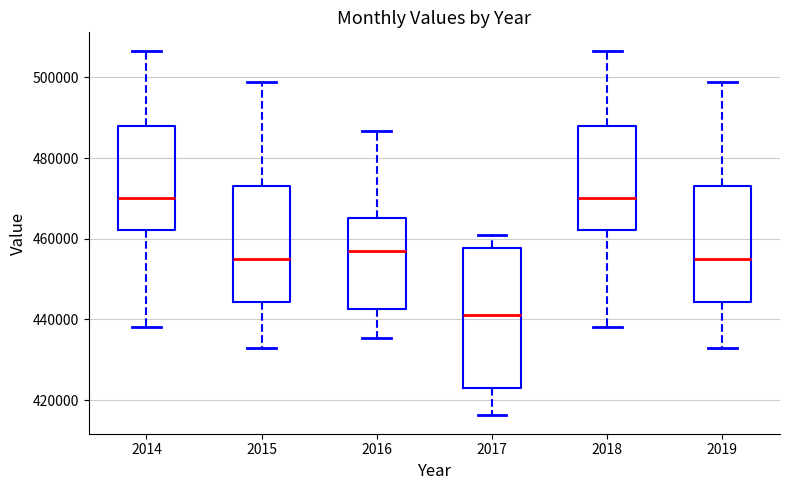

Reading left to right, transcribe this box plot: for each box, give where its median line is, the range the box spans, and where its two whiskers end, as read against the y-axis. The values are not printed on the chart, so give them approximately, as read against the axis.

2014: median 470000, box 462000 to 488000, whiskers 438000 to 506000
2015: median 454000, box 444000 to 474000, whiskers 432000 to 498000
2016: median 458000, box 442000 to 466000, whiskers 436000 to 486000
2017: median 442000, box 422000 to 458000, whiskers 416000 to 460000
2018: median 470000, box 462000 to 488000, whiskers 438000 to 506000
2019: median 454000, box 444000 to 474000, whiskers 432000 to 498000